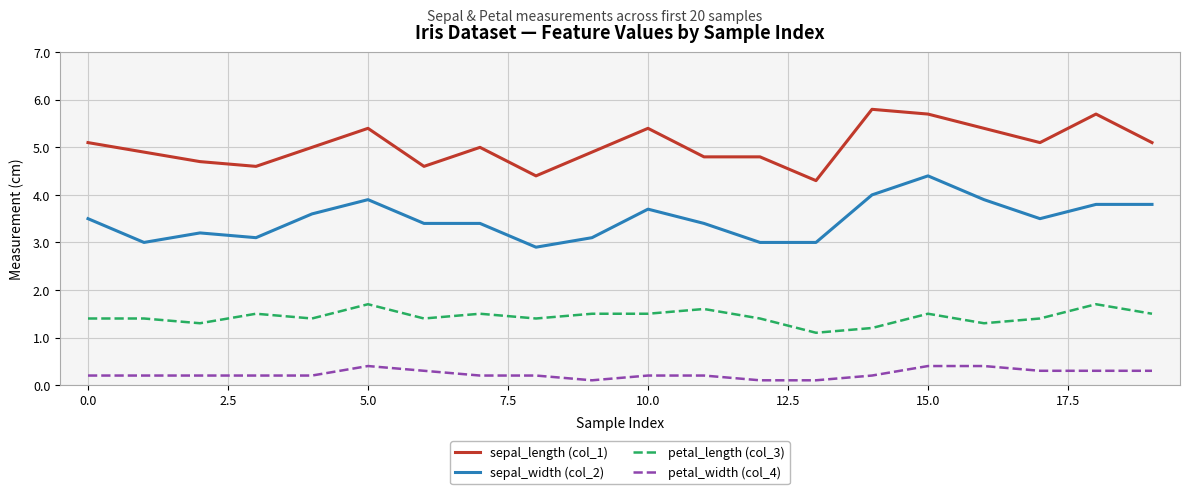

True or false: petal_width (col_4) and sepal_length (col_1) cross at least once.

False